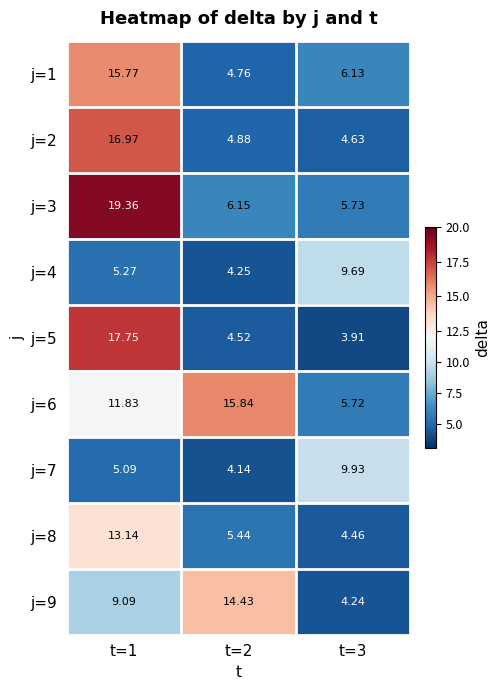

How many categories are shown in the chart?

3